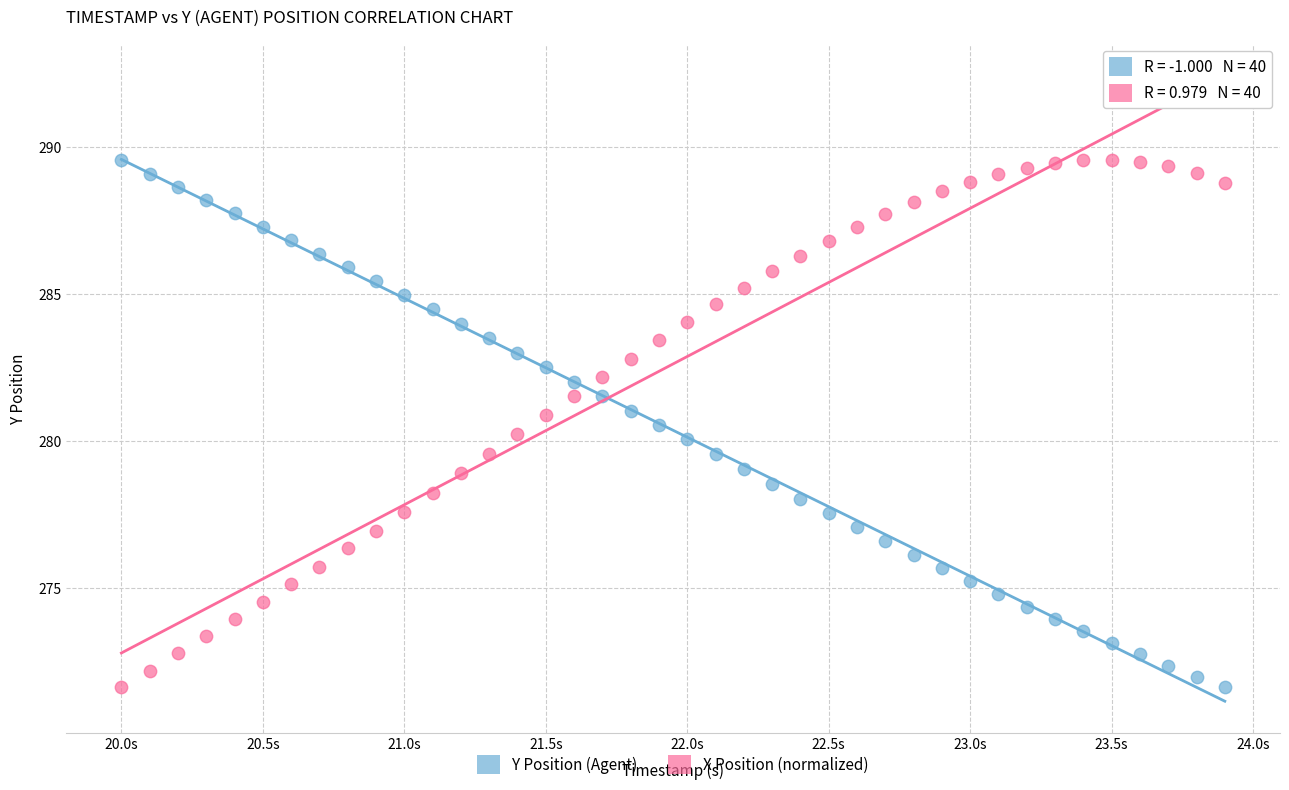

What are all the series names shown in the legend?

Y Position (Agent), X Position (normalized)